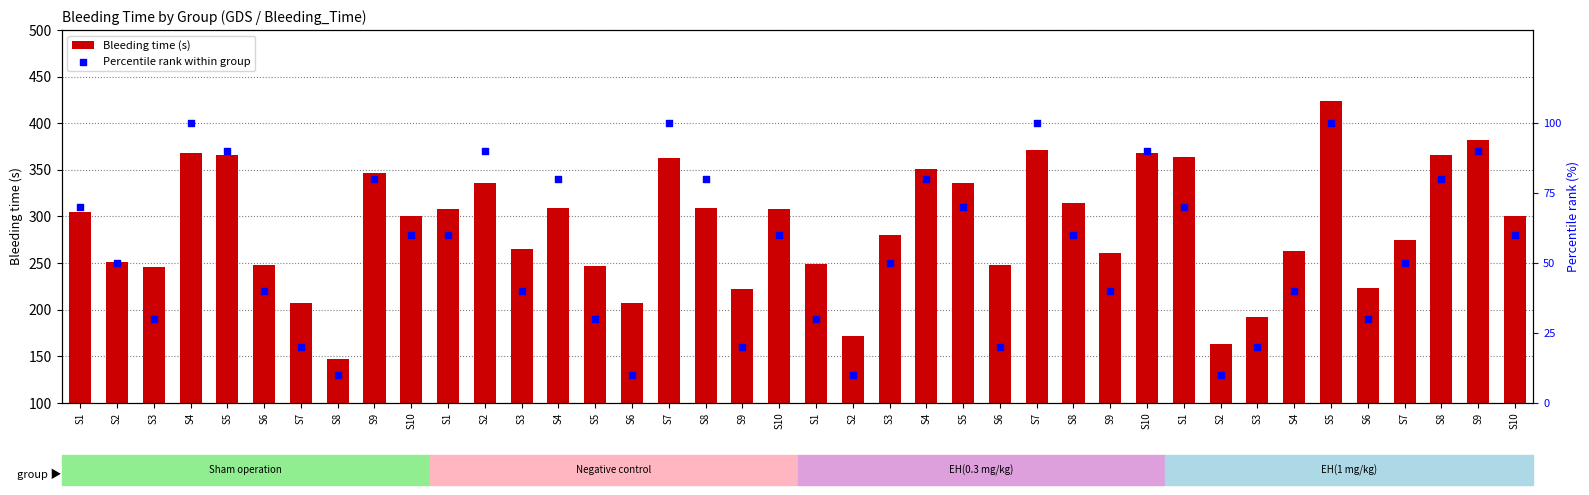

At which category is the sum across all series the highest?

S5